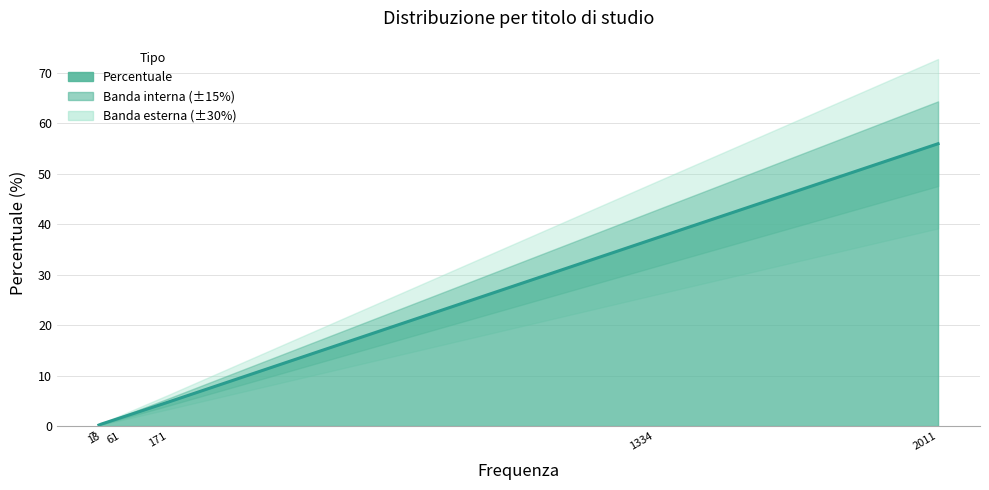

The chart shows a value of 53.2 at Diploma di scuola media superiore. True or false?

False